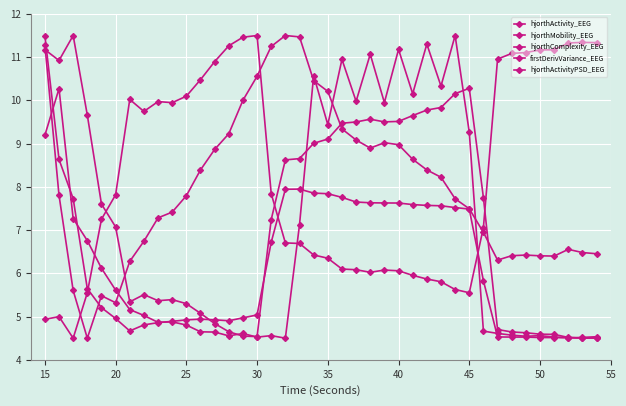

At which label does hjorthMobility_EEG first exceed 7?

30